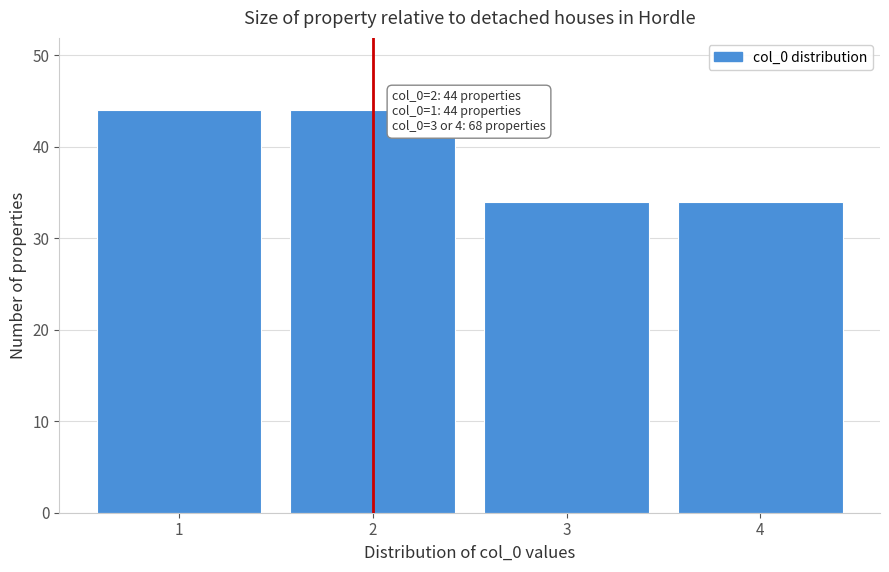

Reading left to right, what are all the values shown in this chart?

1=44	2=44	3=34	4=34